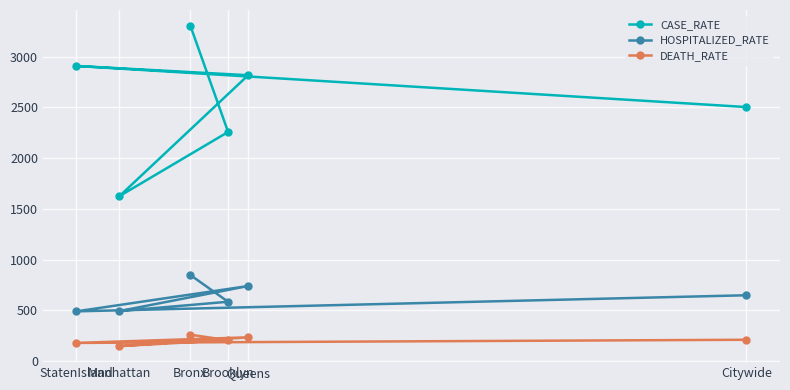

What is the total value across all series at Brooklyn?

3048.8